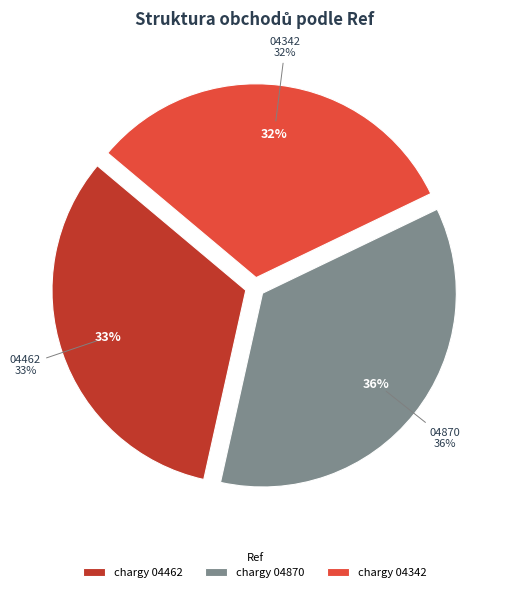

To the nearest percent, what portion does https://char.gy/04462 represent?

33%